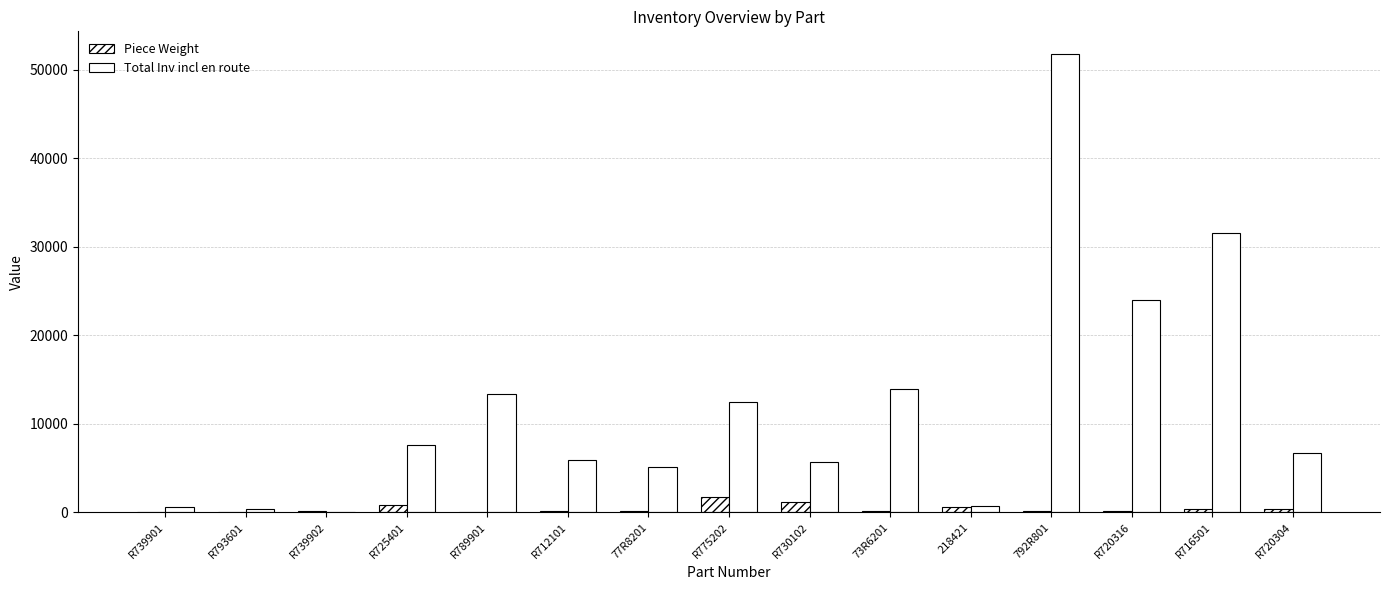

Where is Total Inv incl en route nearest to the value 25865?

R720316